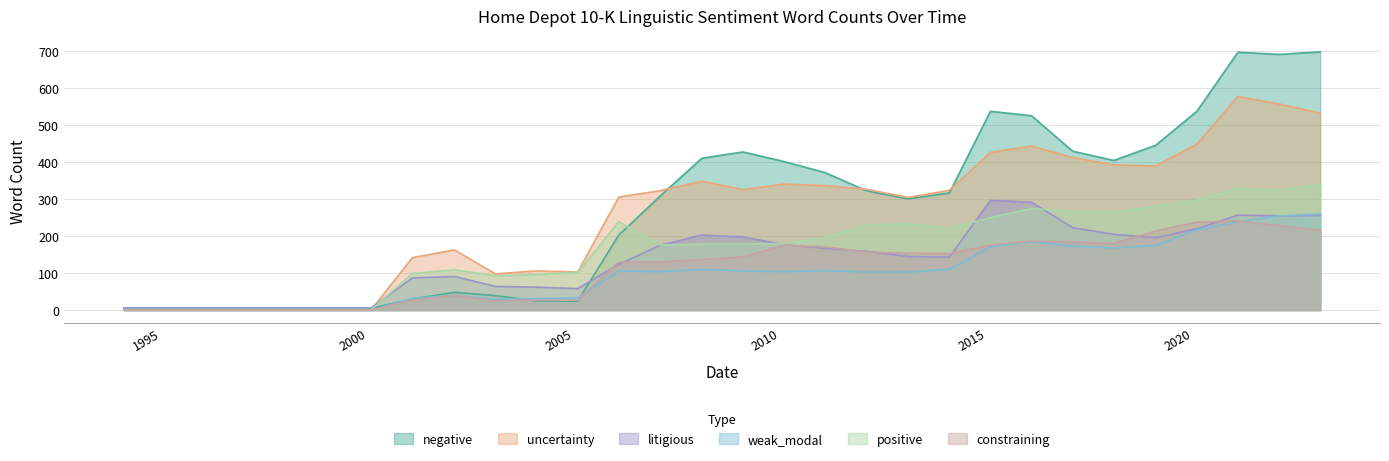

How many values in the uncertainty series are below 324?

15